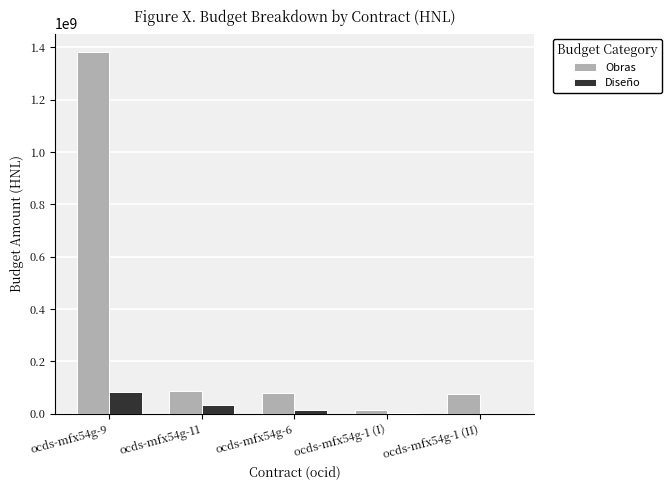

What is the sum of all Diseño values?

134460877